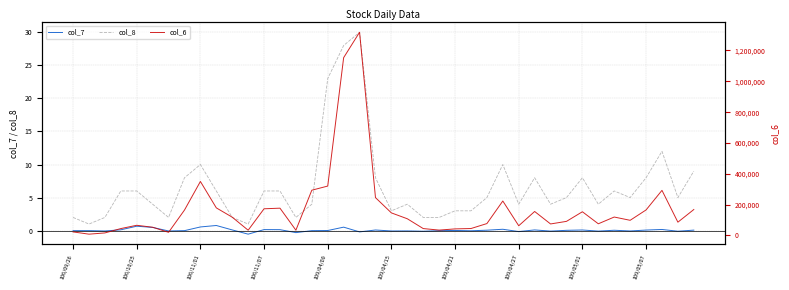

The value of col_8 at 14 is 2.0. True or false?

True